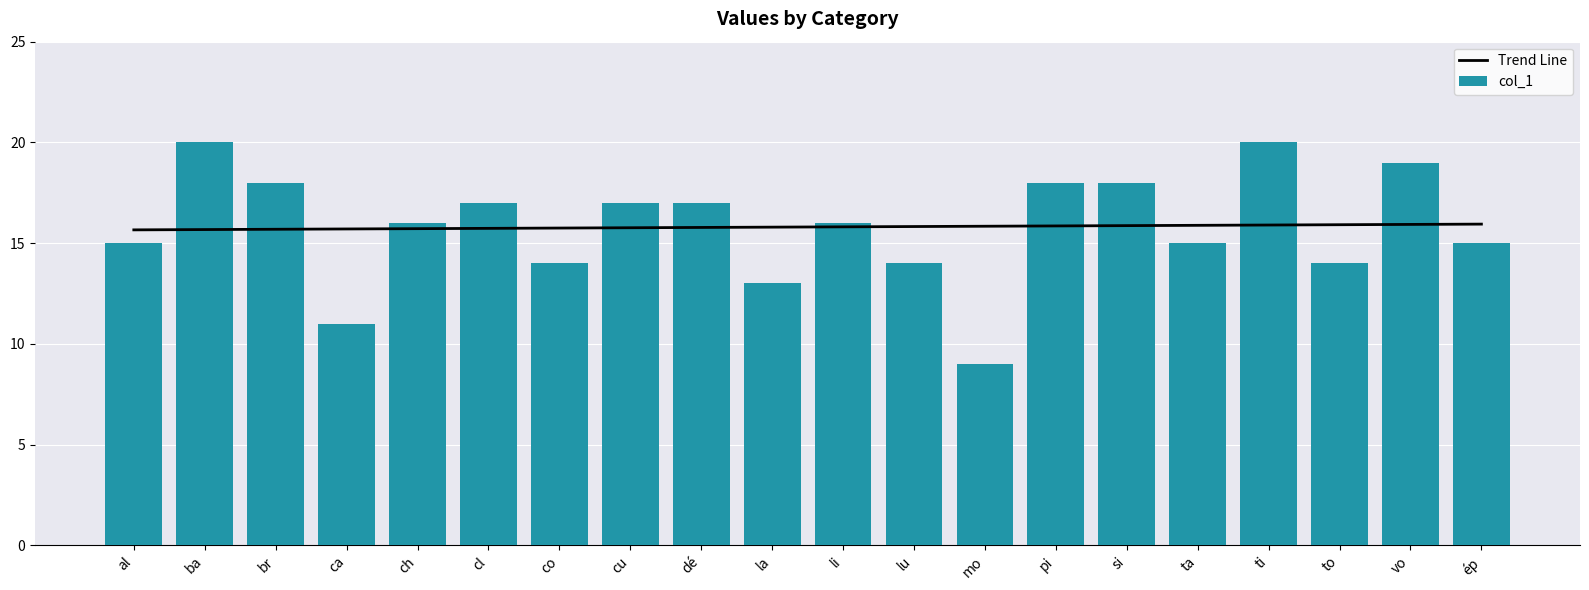

Reading left to right, transcribe all the data shown in this chart.

Trend Line: al=15.7	ba=15.7	br=15.7	ca=15.7	ch=15.7	cl=15.7	co=15.7	cu=15.8	dé=15.8	la=15.8	li=15.8	lu=15.8	mo=15.8	pi=15.9	si=15.9	ta=15.9	ti=15.9	to=15.9	vo=15.9	ép=15.9
col_1: al=15.0	ba=20.0	br=18.0	ca=11.0	ch=16.0	cl=17.0	co=14.0	cu=17.0	dé=17.0	la=13.0	li=16.0	lu=14.0	mo=9.0	pi=18.0	si=18.0	ta=15.0	ti=20.0	to=14.0	vo=19.0	ép=15.0